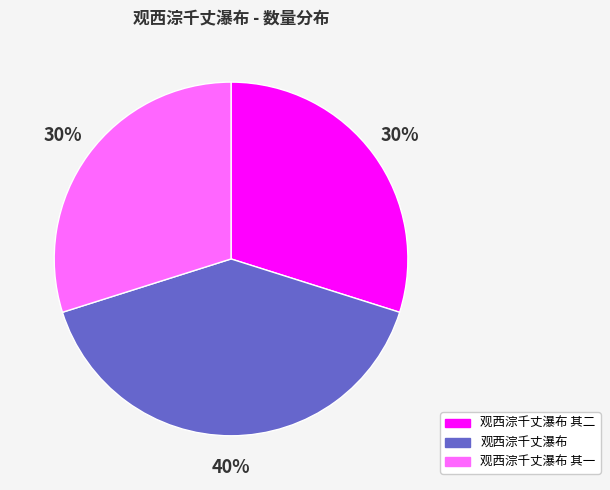

Between 观西淙千丈瀑布 其一 and 观西淙千丈瀑布, which is larger?

观西淙千丈瀑布